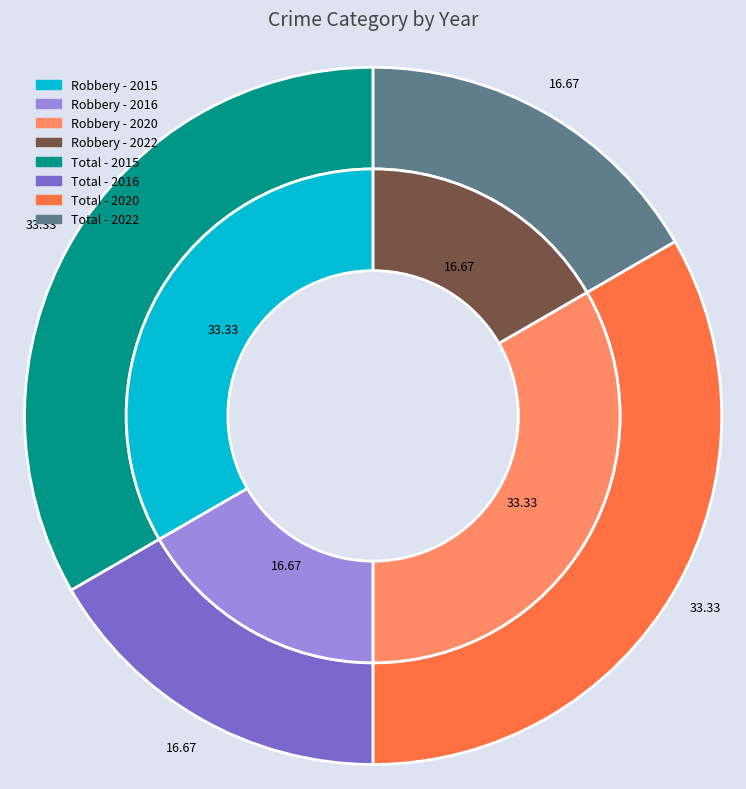

True or false: Total accounts for 27% of the total.

False